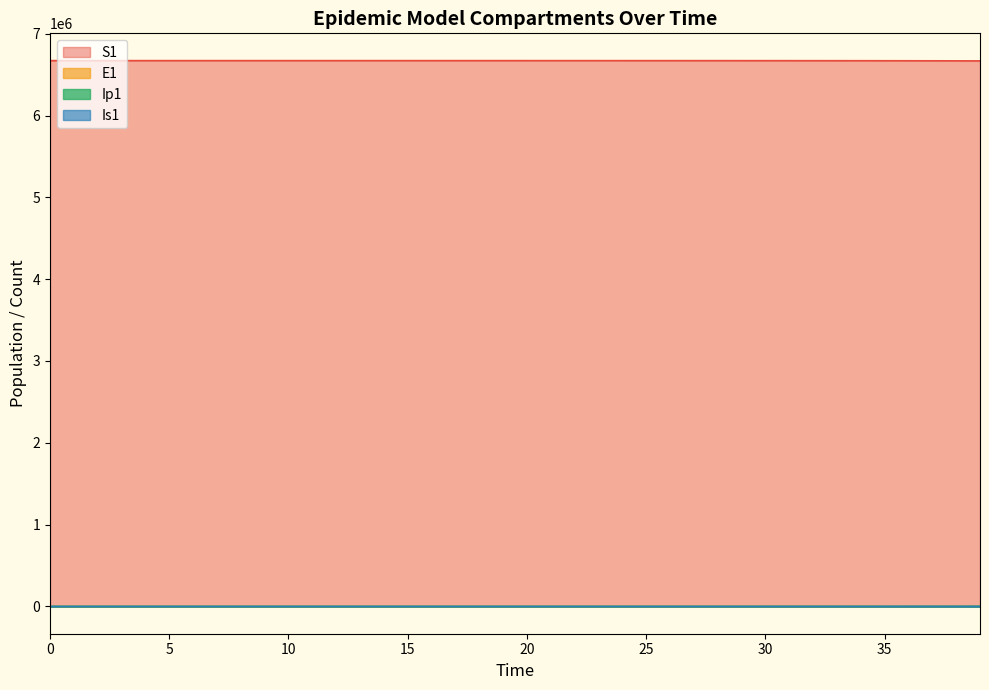

Which series has the widest spread of values?

S1